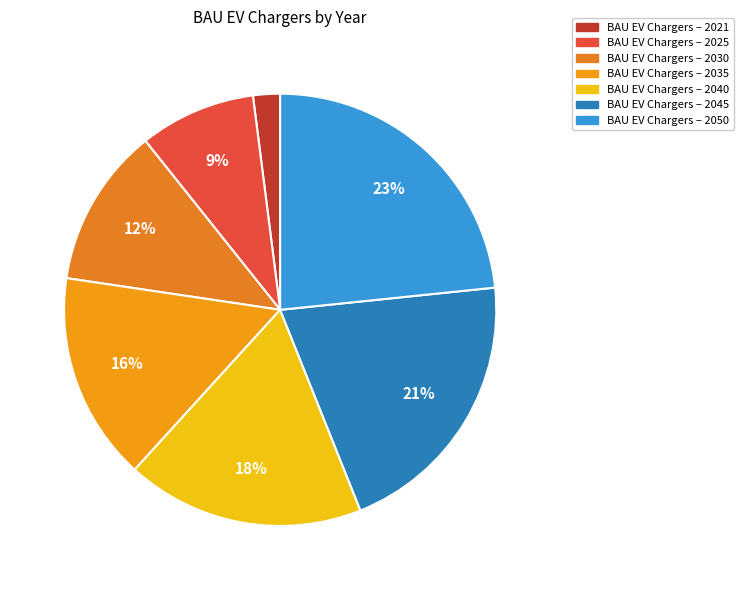

How many segments does this pie chart have?

7